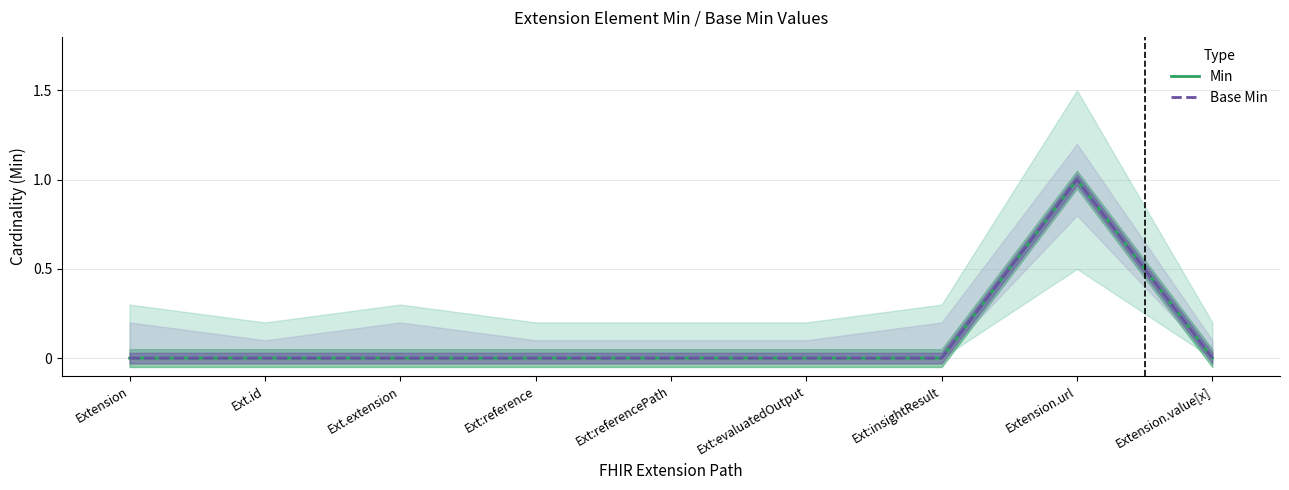

True or false: Base Min and Min cross at least once.

False